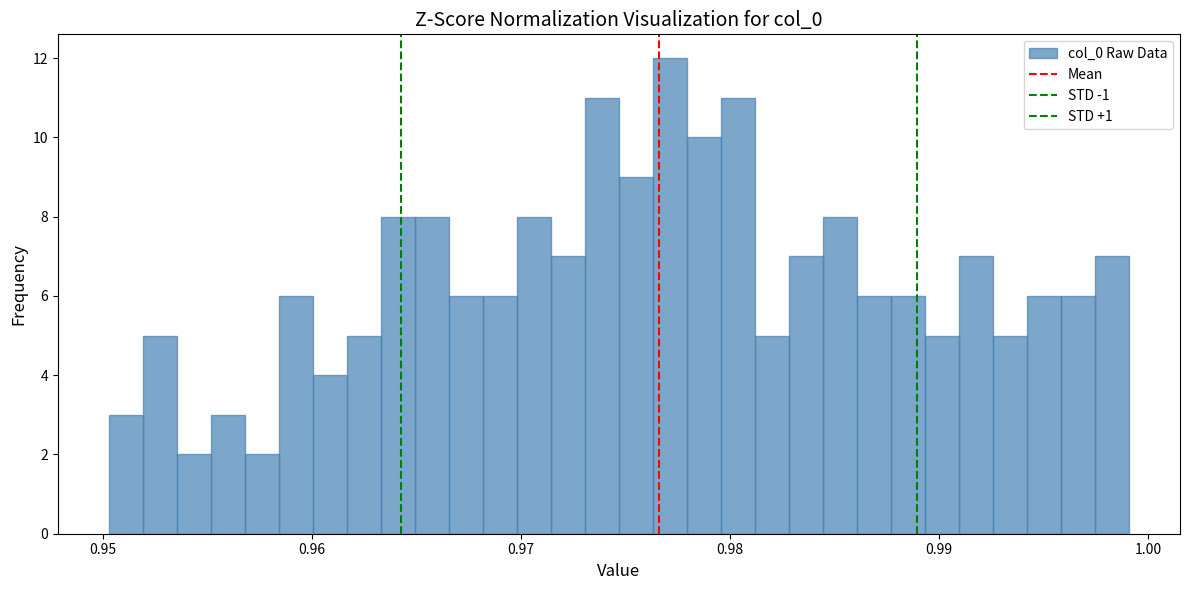

Read against the x-axis, roughly where is the centre of the tallest bar?

0.977